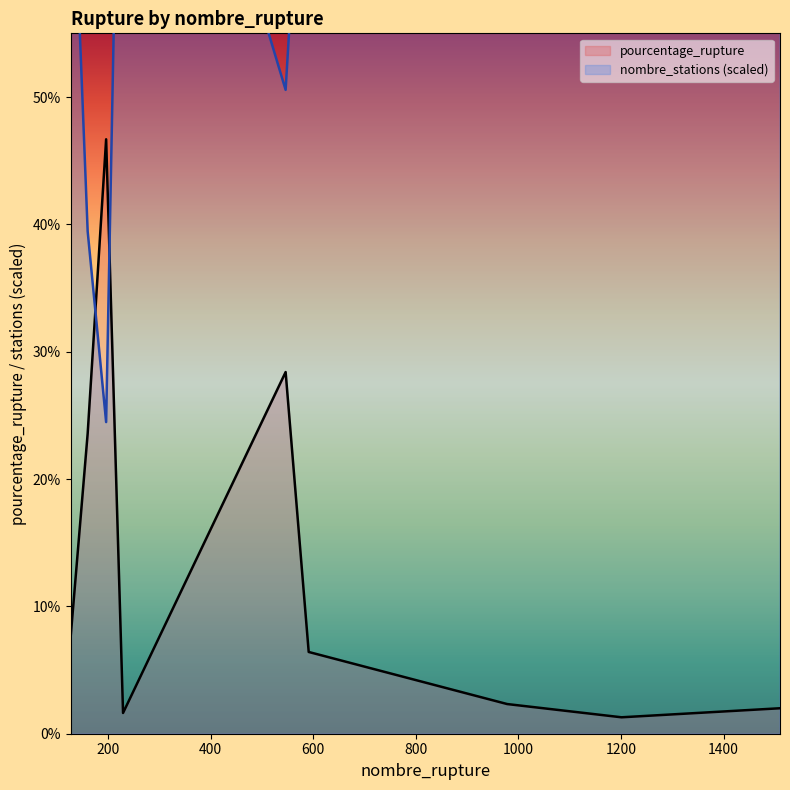

What is the sum of the nombre_stations values at 978 and 160?

132.8